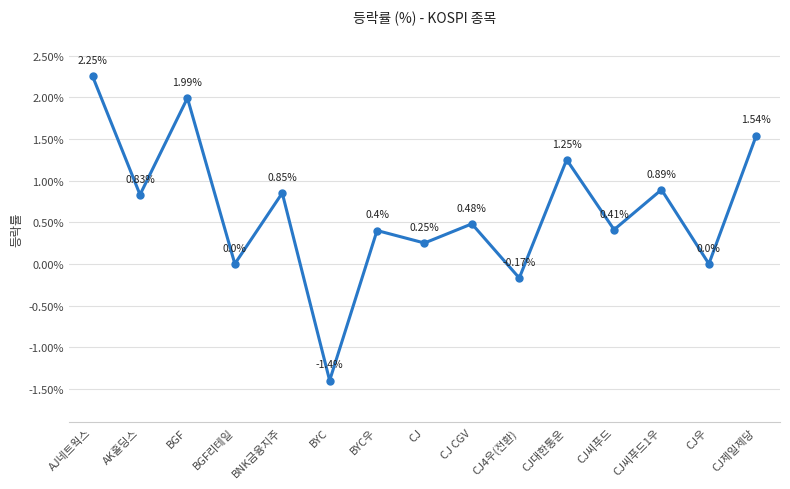

How many lines are shown in the chart?

1